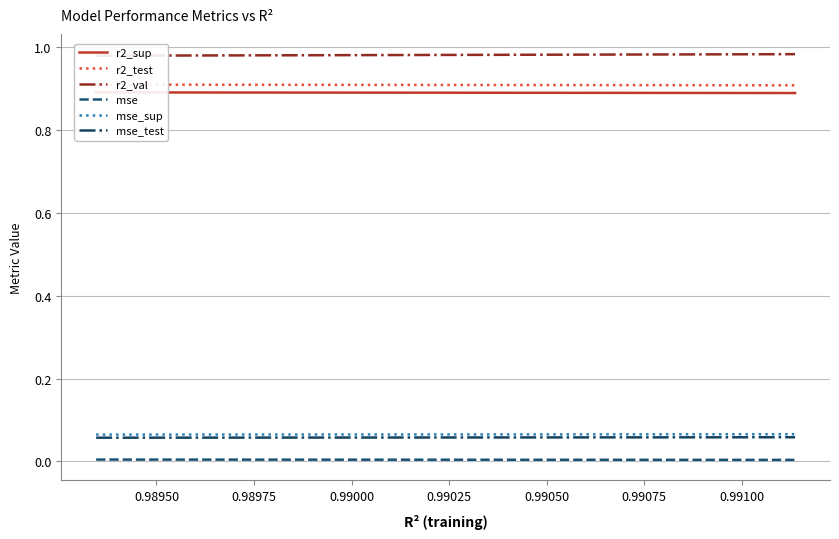

True or false: mse and mse_test intersect in this chart.

False